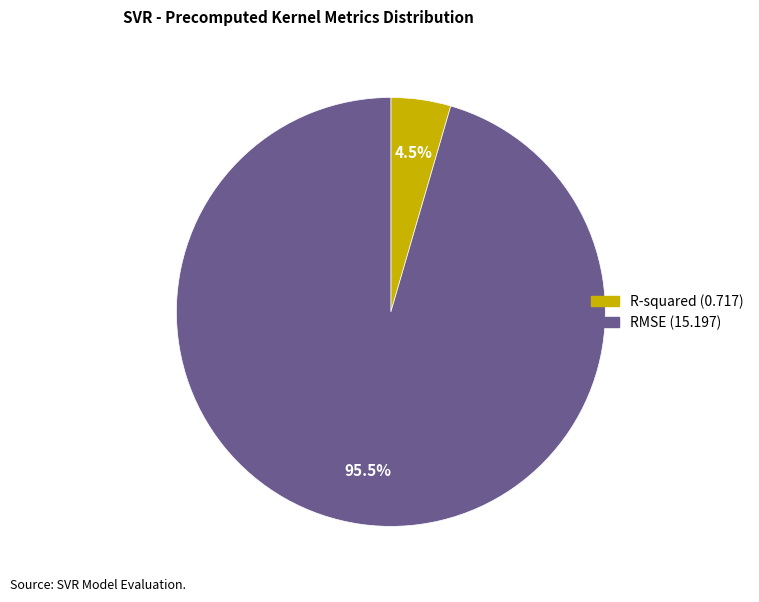

Is there a majority slice in this chart?

Yes